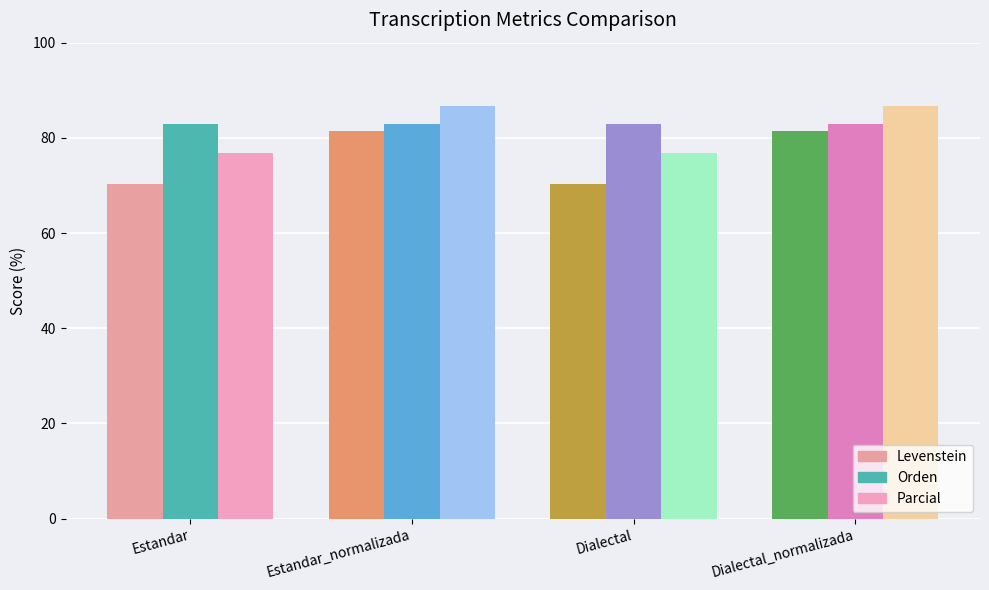

What is the average value of the Levenstein series?

75.8